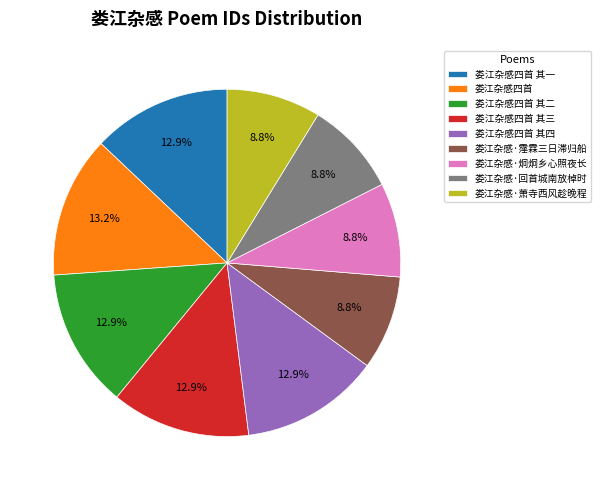

How many segments does this pie chart have?

9